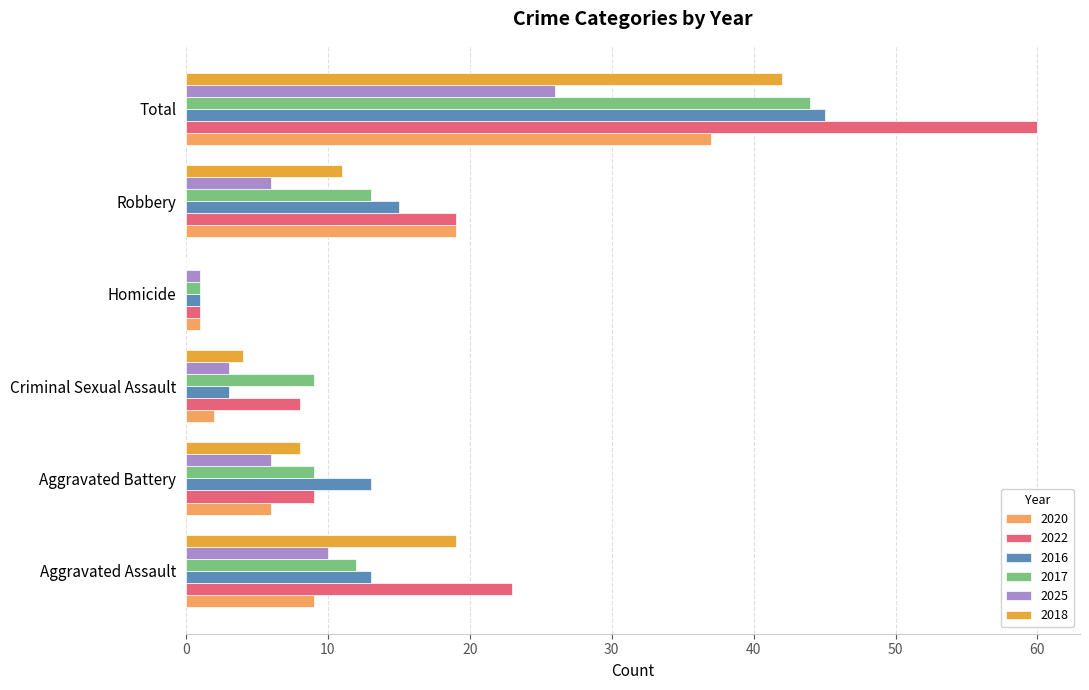

True or false: 2016 has a value of 3 at Criminal Sexual Assault.

True